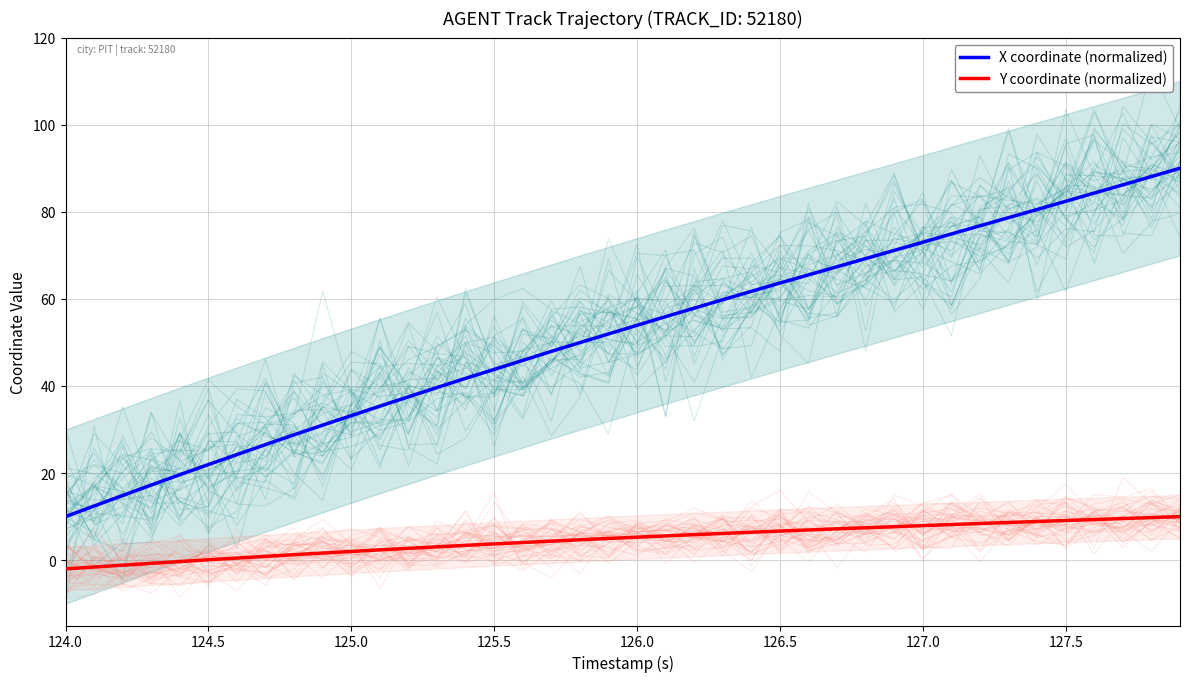

The Y coordinate (normalized) series shows 6.7 at 126.5. True or false?

True